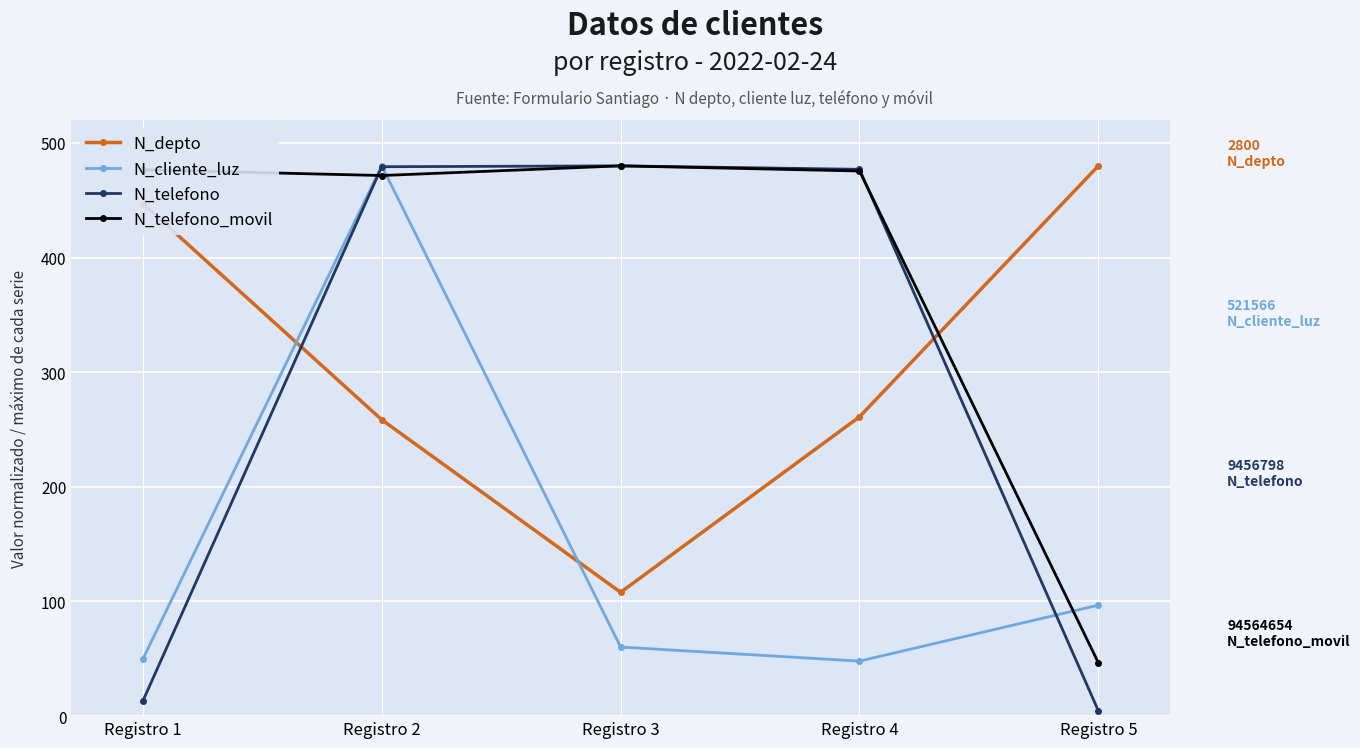

What is the spread (max minus min) of values at Registro 4?

429.0